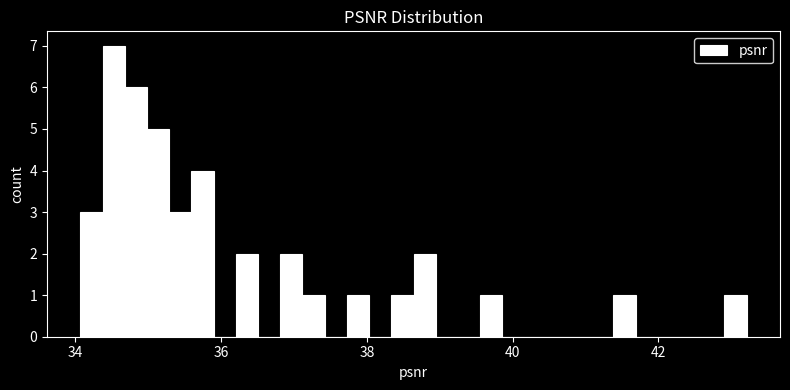

Around what value on the x-axis is the tallest bar? Give the approximate position of its centre, as read against the axis.

34.6